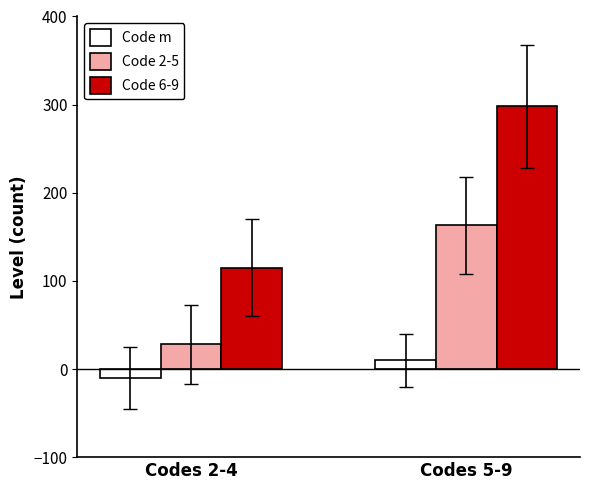

Between Codes 2-4 and Codes 5-9, which series saw the biggest shift?

Code 6-9